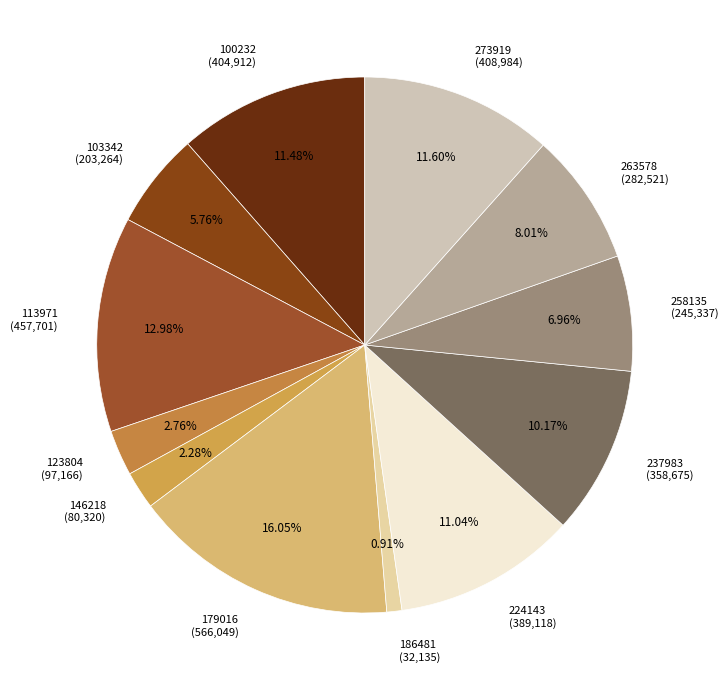

To the nearest percent, what is the difference between the 237983 and 273919 slice percentages?

1%